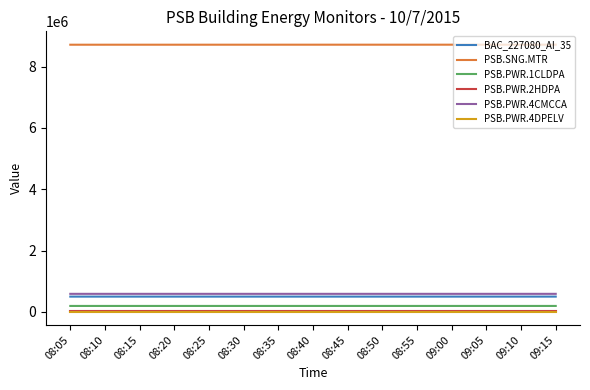

True or false: PSB.PWR.4DPELV and BAC_227080_AI_35 intersect in this chart.

False